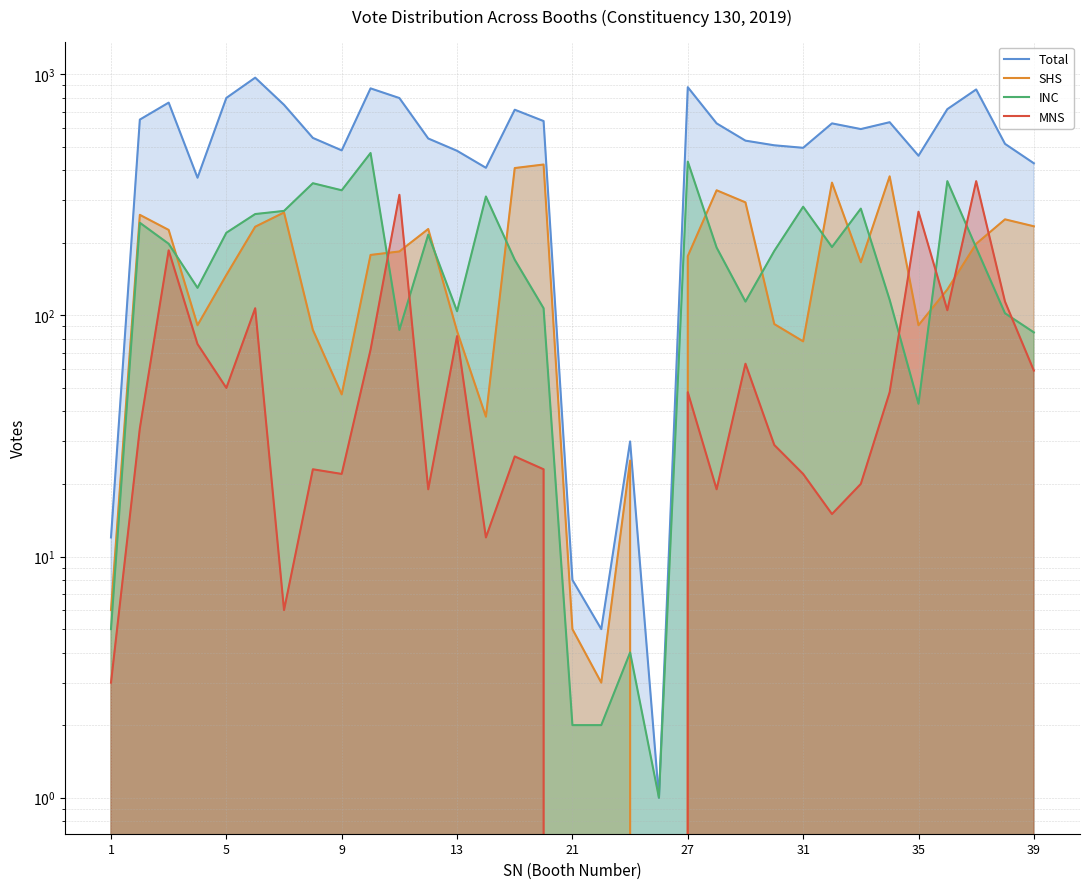

At how many categories does at least one series exceed 77?

28